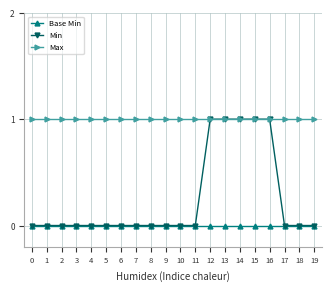

Which series changed the most between 15 and 18?

Min